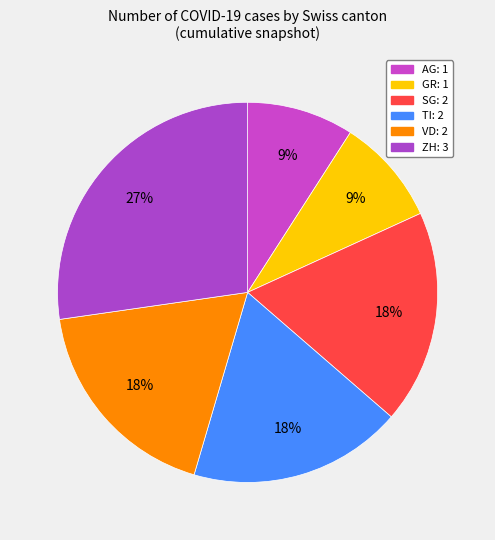

Count the number of slices in the pie.

6